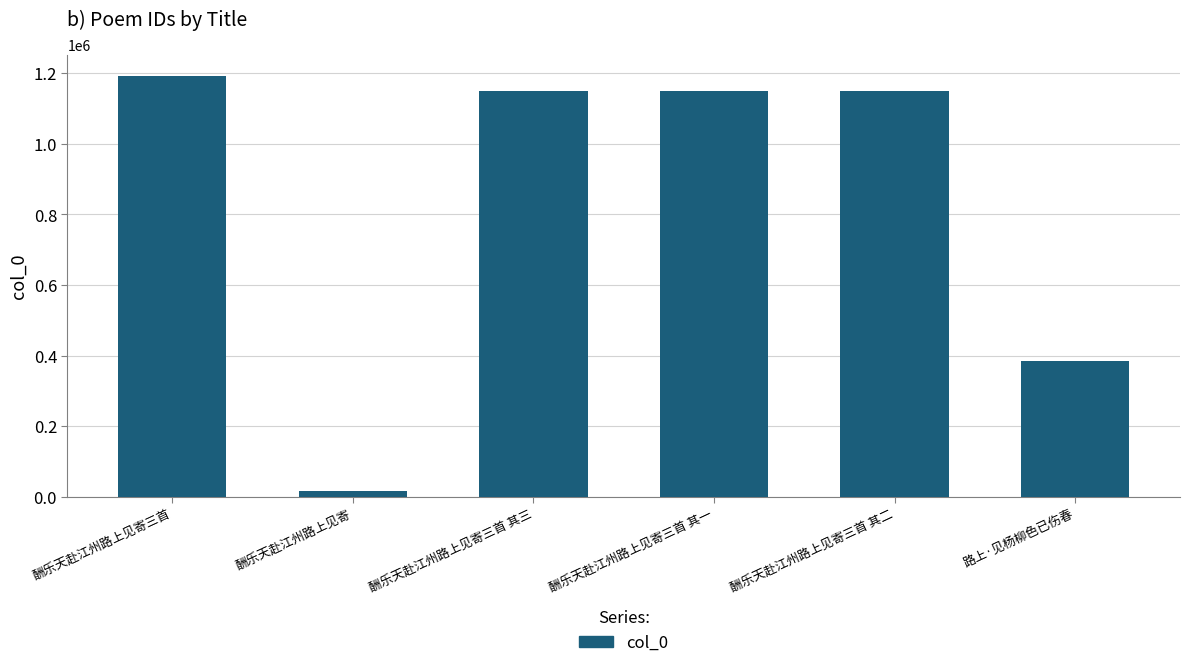

How many data points are less than 1149823?

3